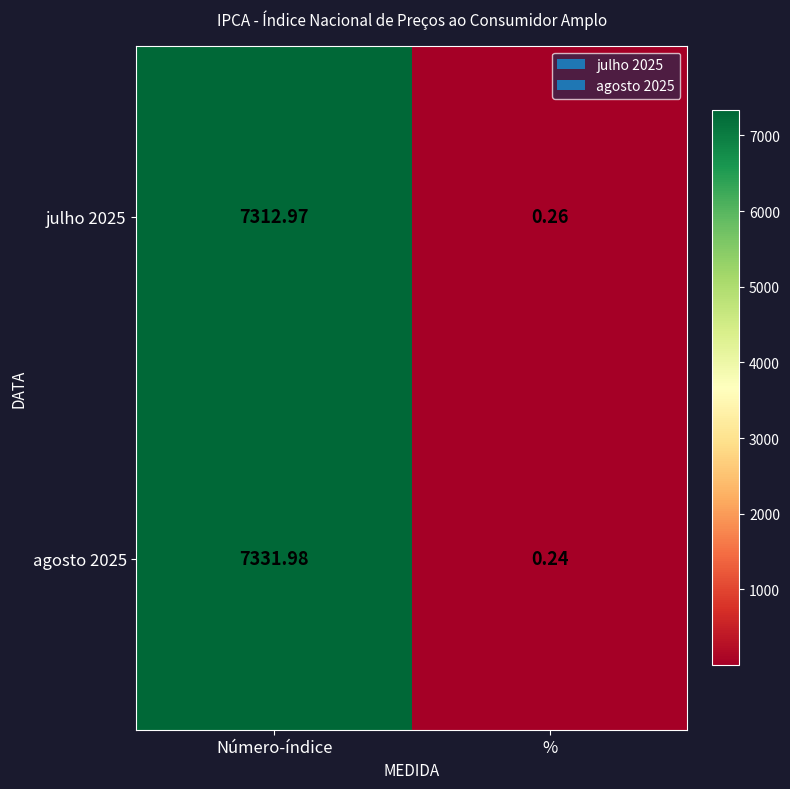

Rank the categories by agosto 2025 value from lowest to highest.

%, Número-índice